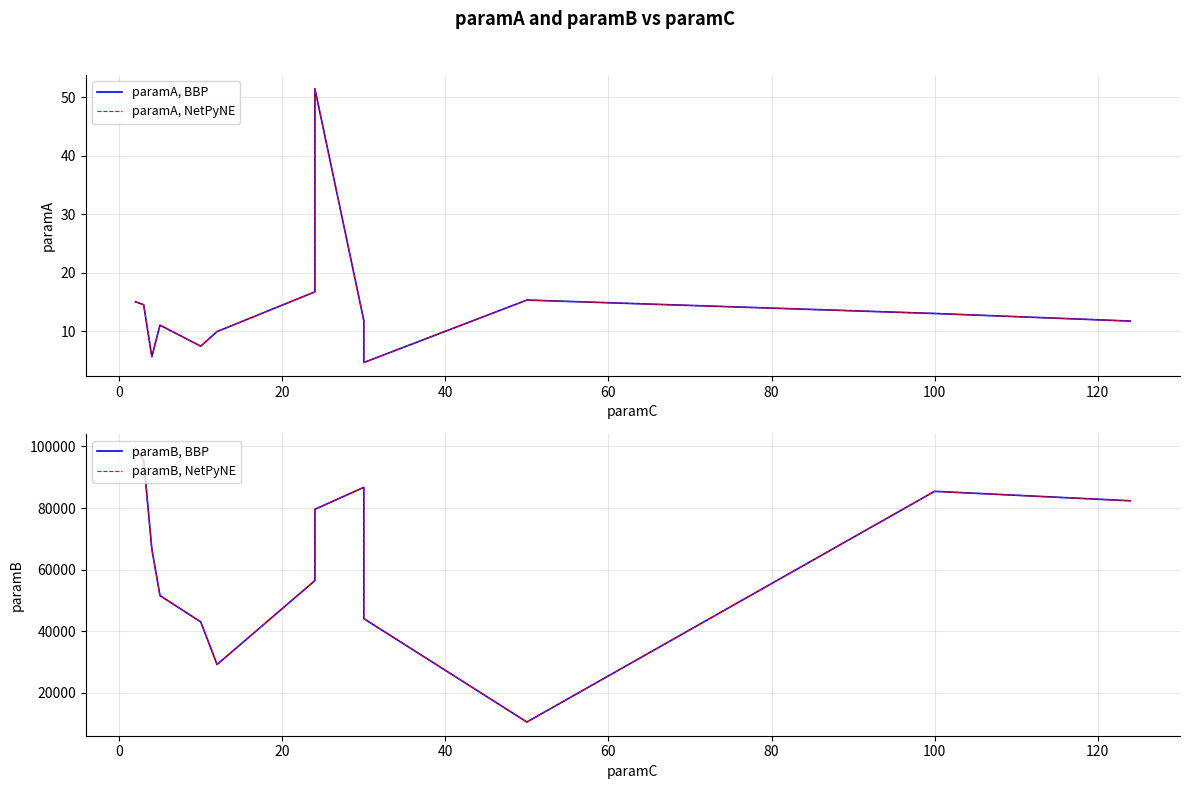

What is the difference between the second highest and second lowest values in the paramB, NetPyNE series?

66277.7